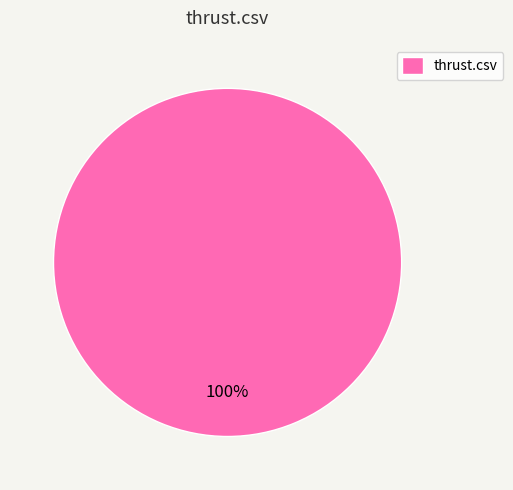

Is it true that thrust.csv is 87% of the pie?

False